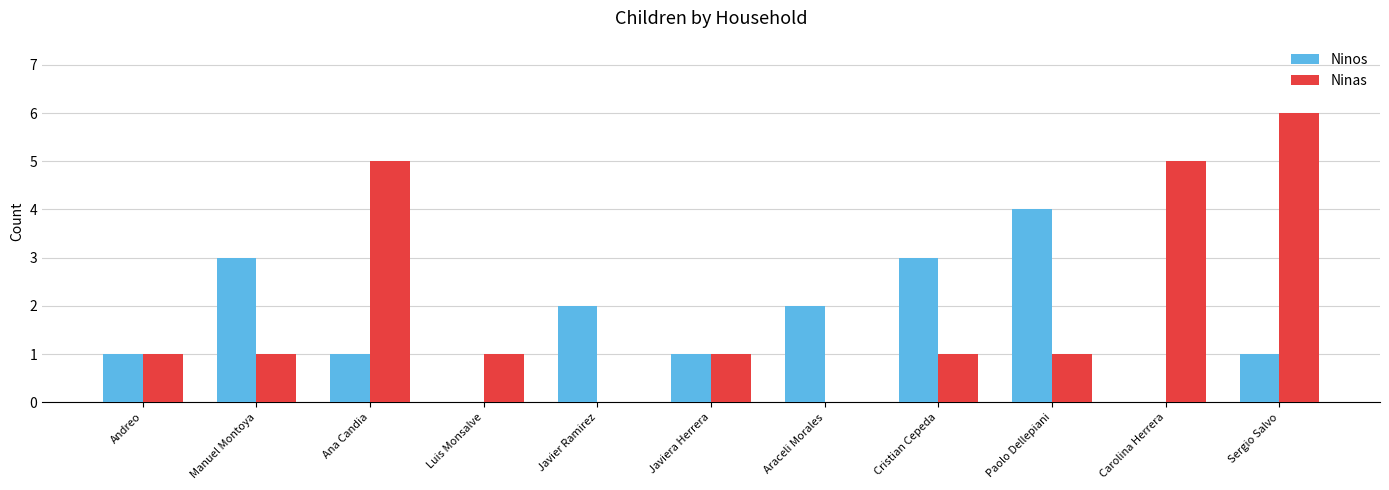

True or false: Ninos has a value of 1 at Andreo.

True